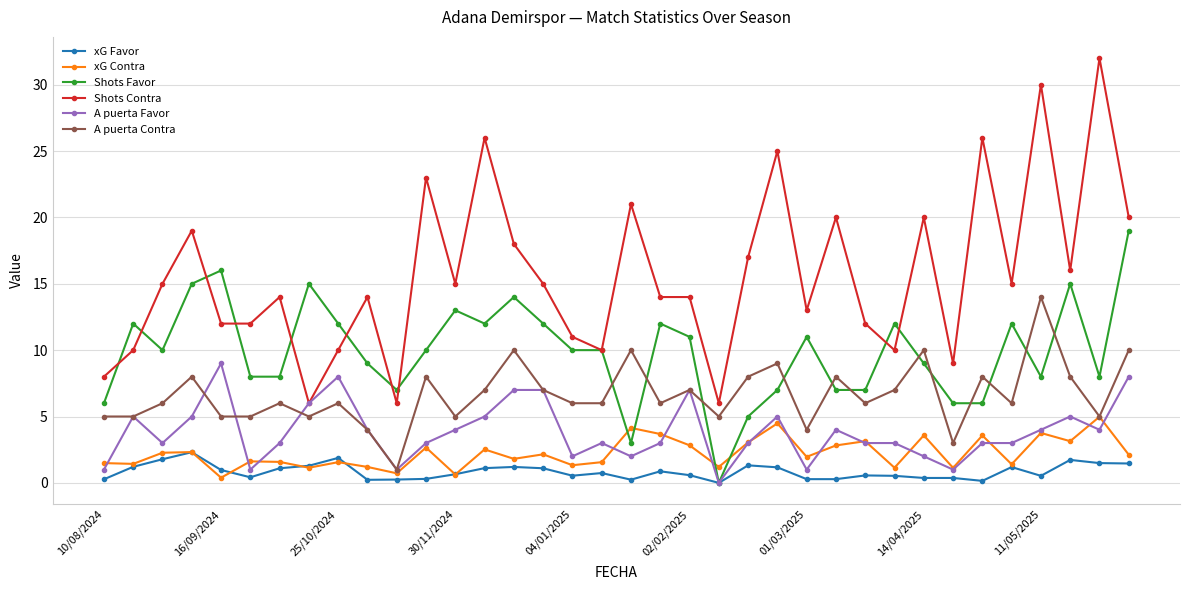

What is the value of the A puerta Favor point at the 35th from the left?

4.0